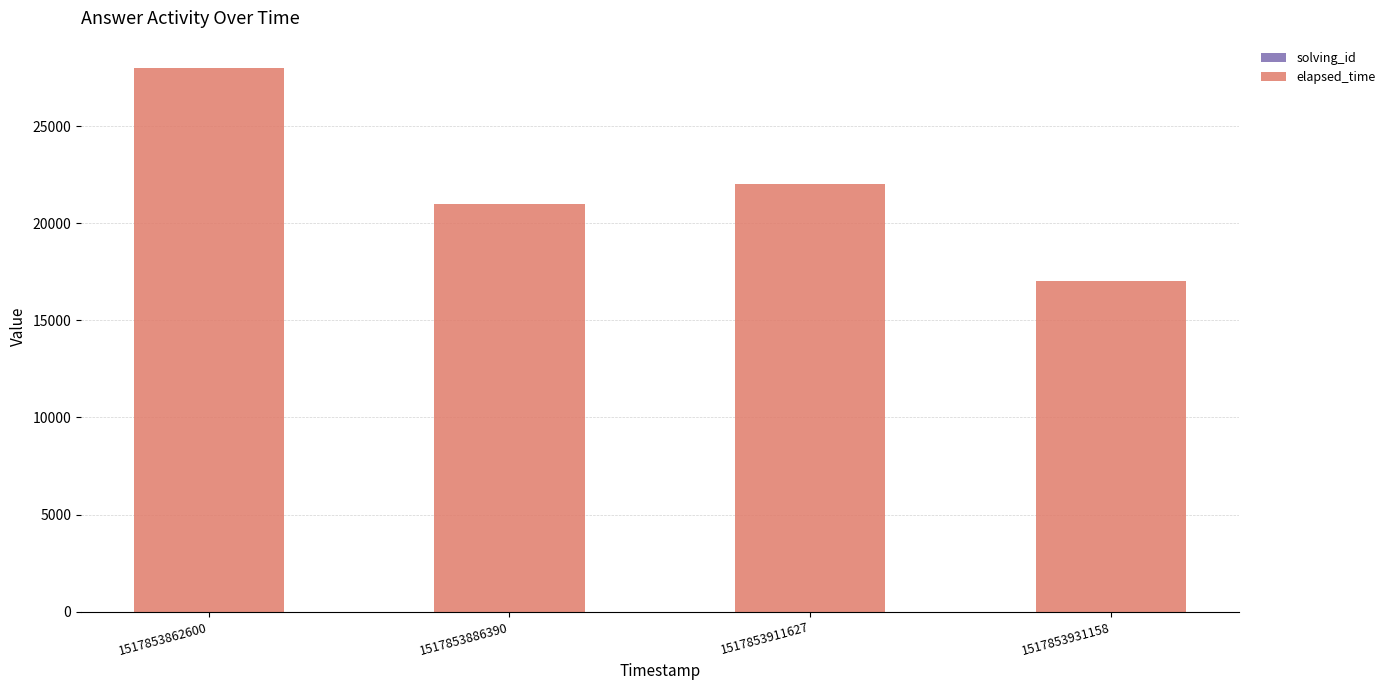

At which category is the sum across all series the highest?

1517853862600